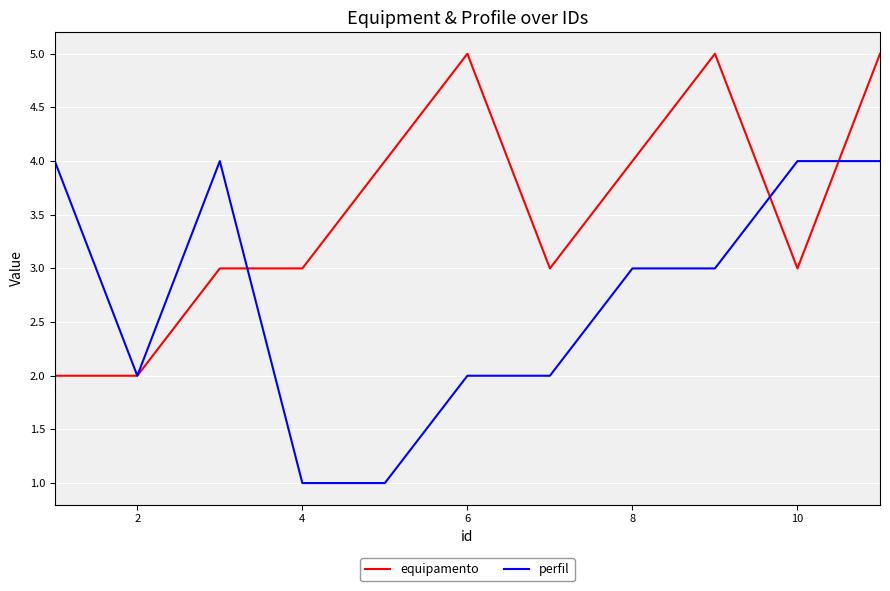

Which series has the largest total across all categories?

equipamento